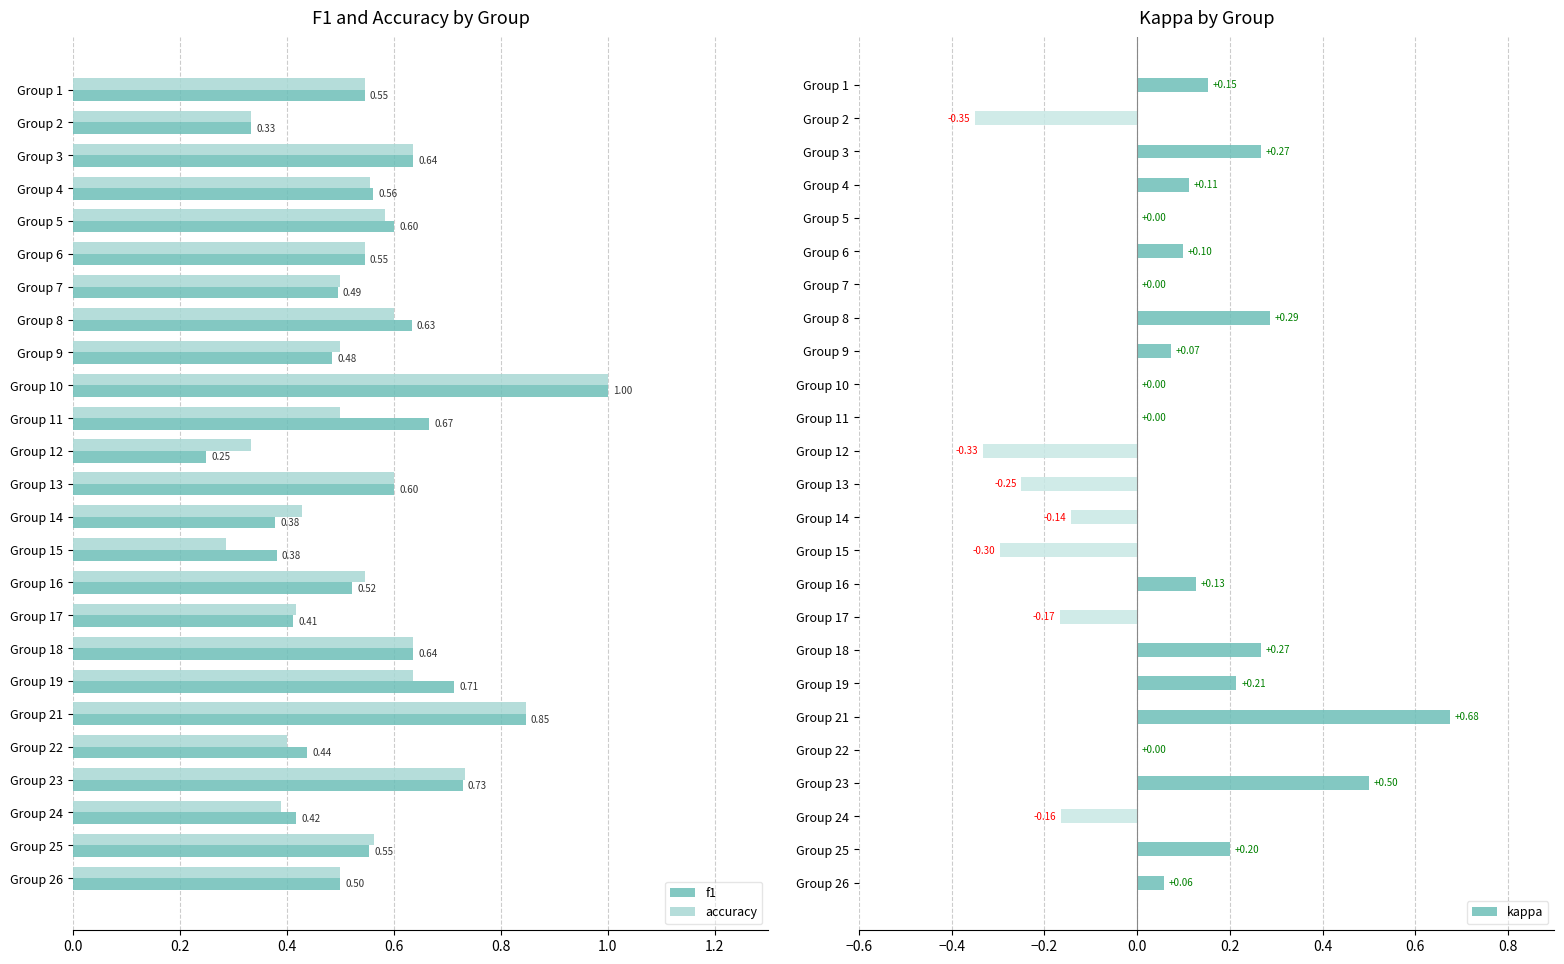

What is the sum of the accuracy values at Group 8 and Group 23?

1.3